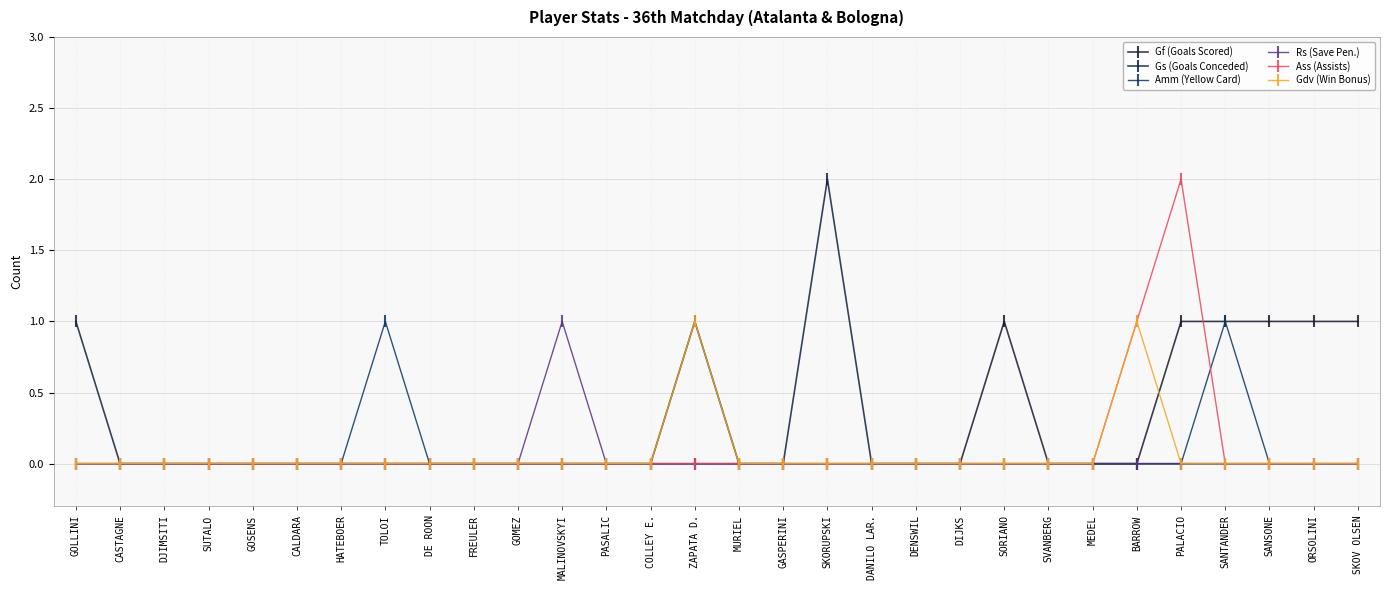

What are all the series names shown in the legend?

Gf (Goals Scored), Gs (Goals Conceded), Amm (Yellow Card), Rs (Save Pen.), Ass (Assists), Gdv (Win Bonus)